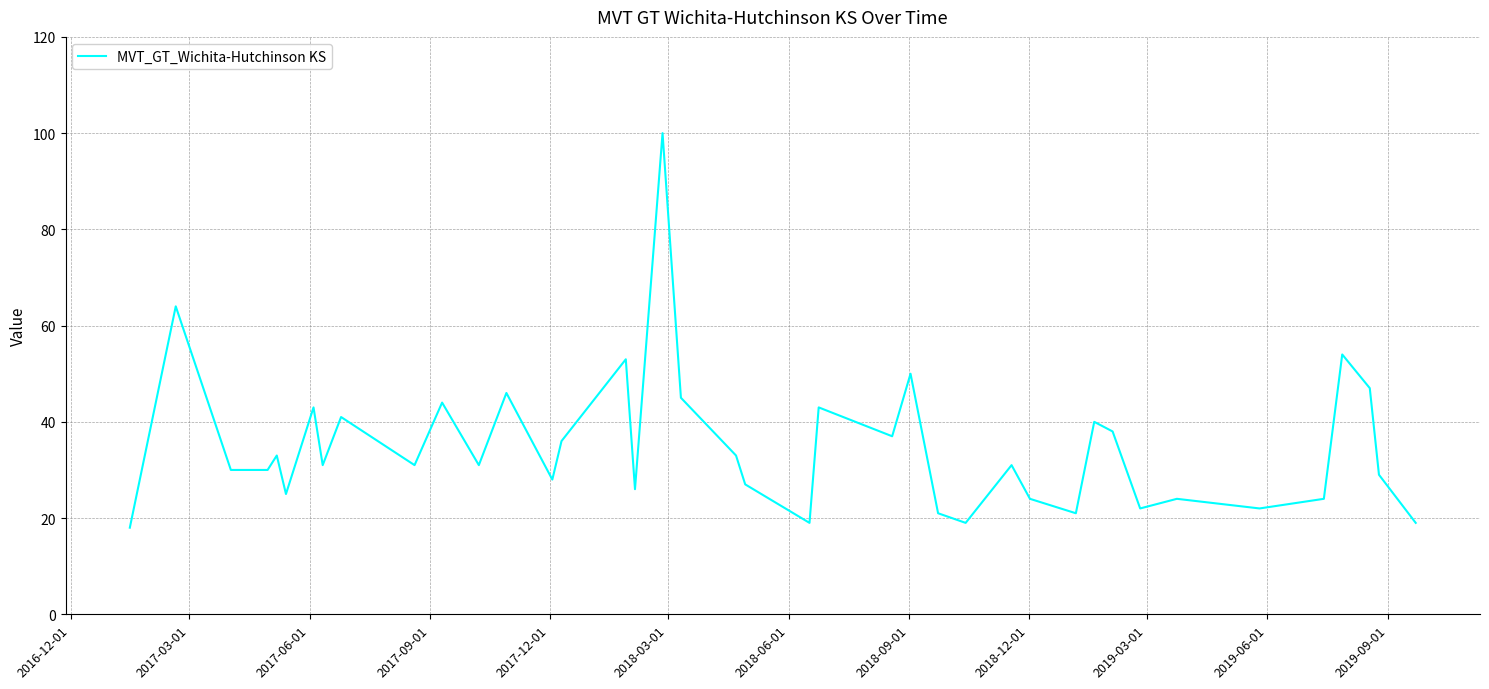

Reading left to right, transcribe all the data shown in this chart.

18	64	30	30	33	25	43	31	41	31	44	31	46	28	36	53	26	100	45	33	27	19	43	37	50	21	19	31	24	21	40	38	22	24	22	24	54	47	29	19